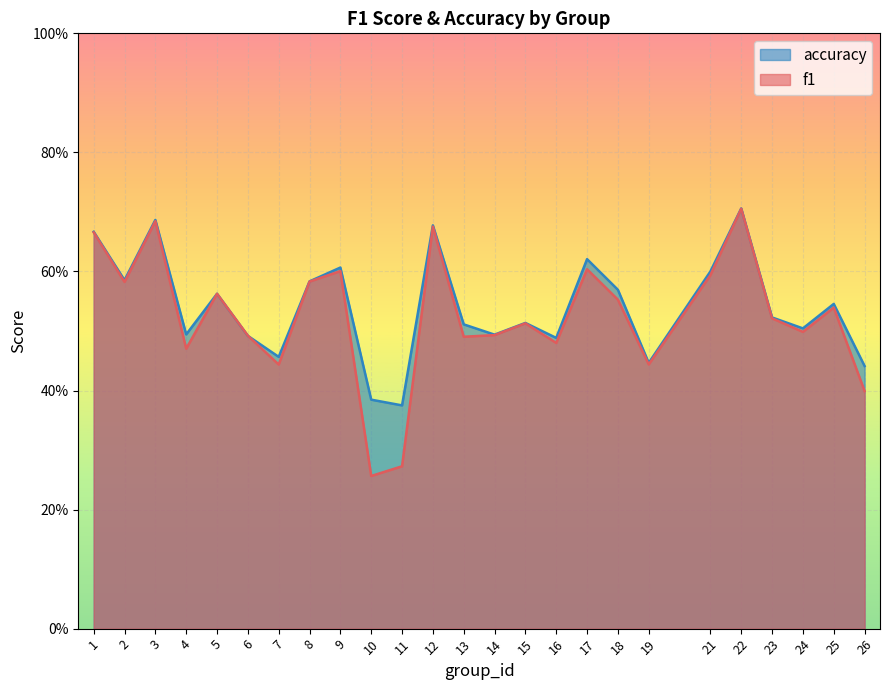

What are all the series names shown in the legend?

accuracy, f1